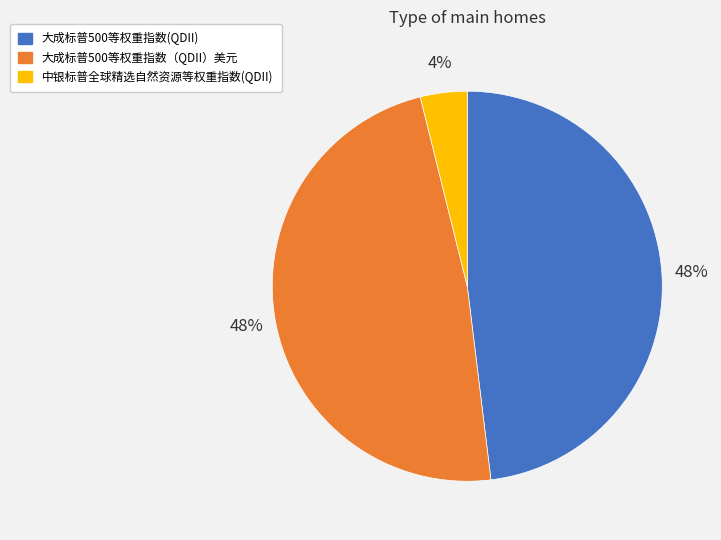

Approximately how many times larger is the value at 中银标普全球精选自然资源等权重指数(QDII) compared to 大成标普500等权重指数（QDII）美元?

0.1